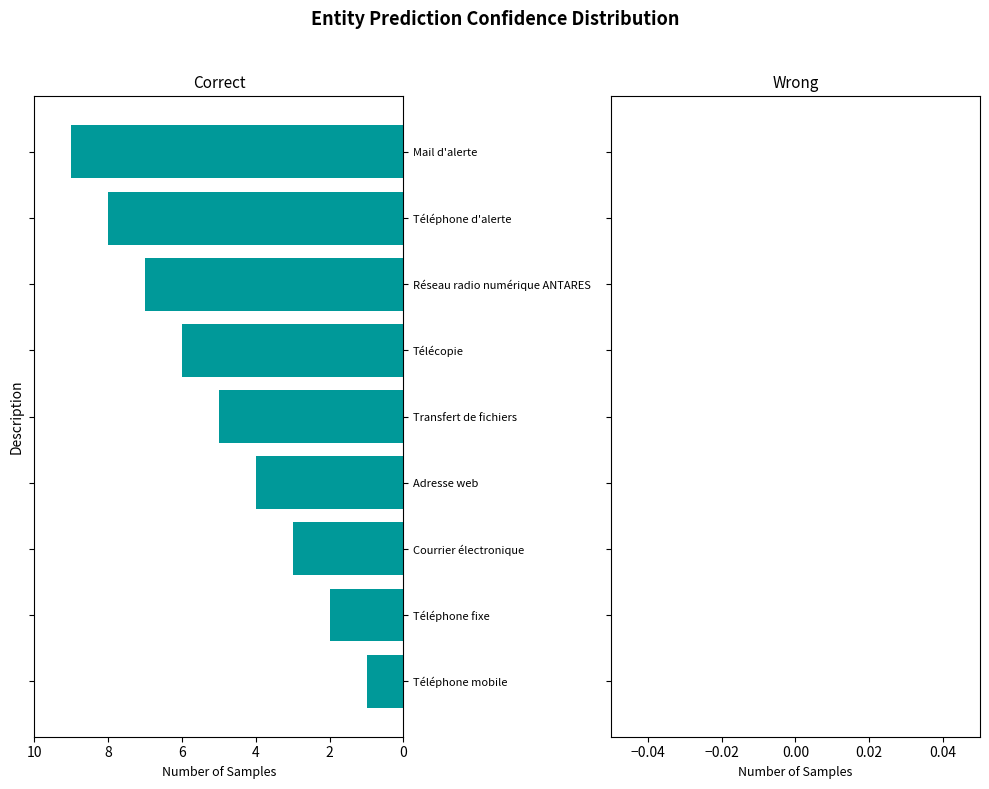

The value at Téléphone fixe is 1. True or false?

False